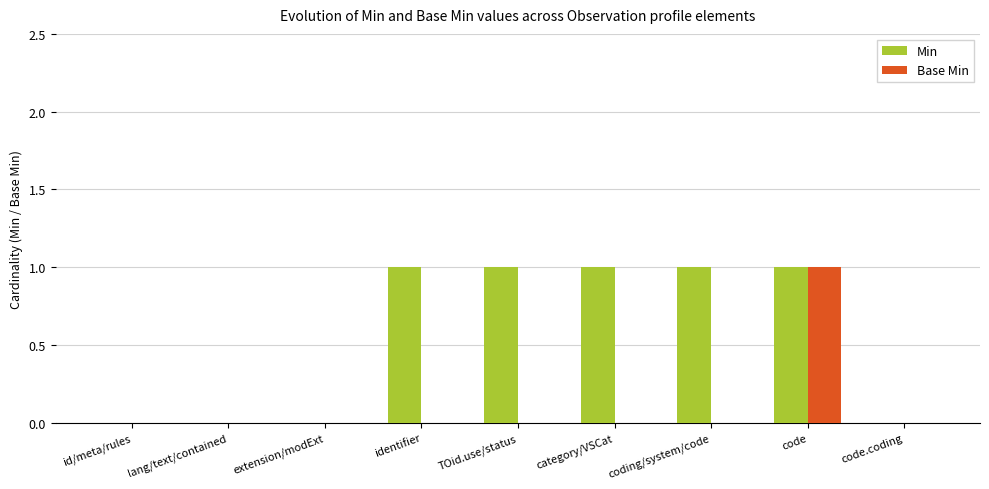

Which series has the largest total across all categories?

Min